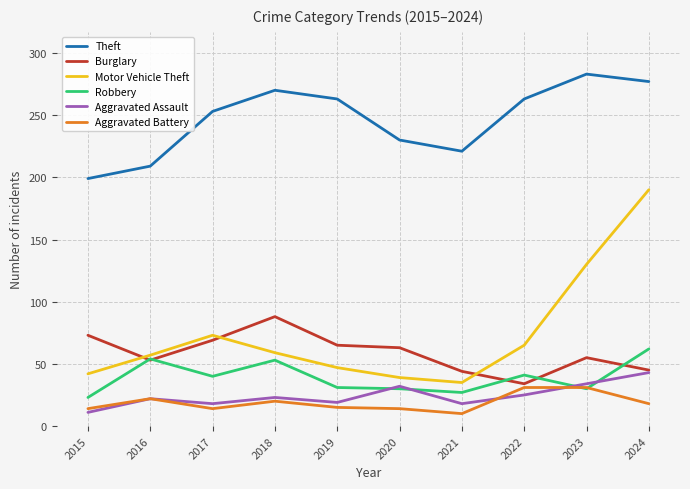

Is the value of Robbery at 2015 greater than the value of Aggravated Battery at 2015?

Yes